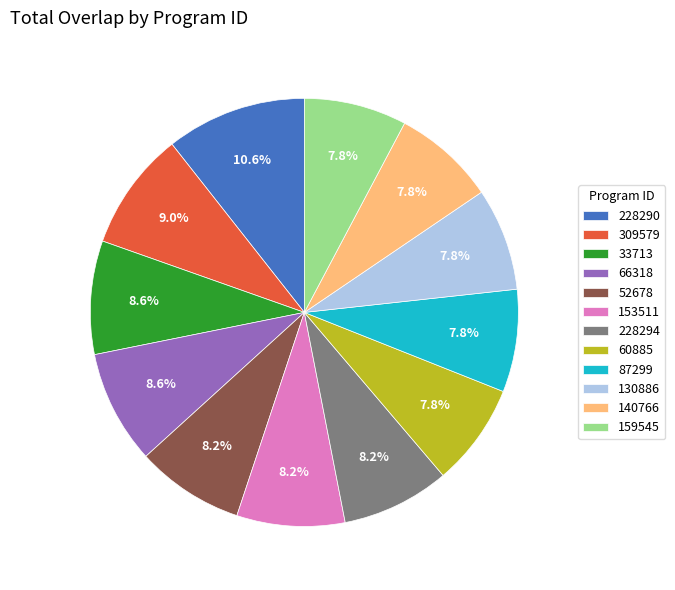

What is the total percentage of 52678 and 130886?

15.9%